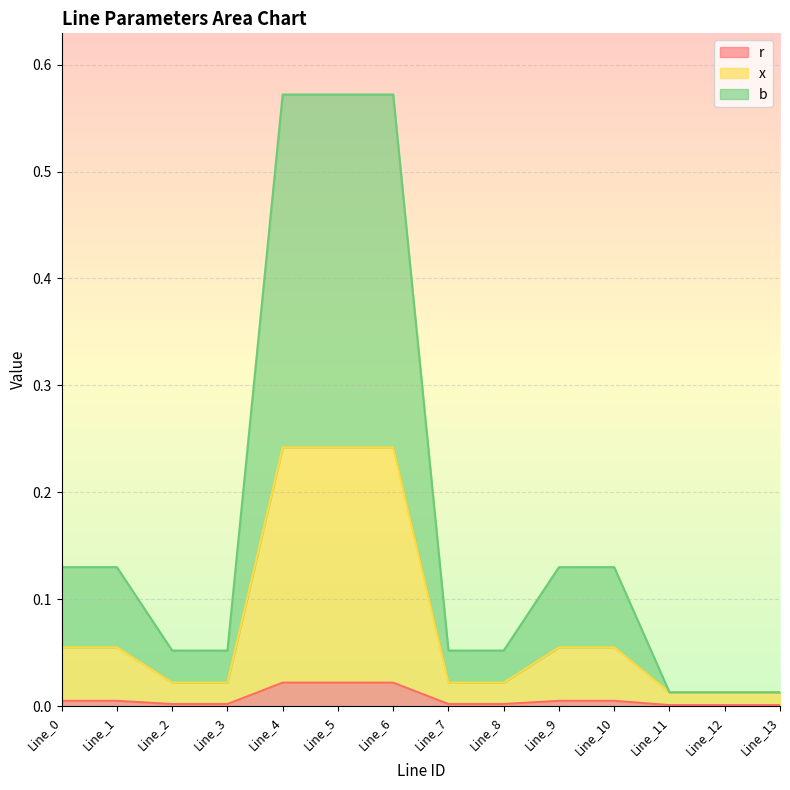

What is the value of the b point at the 4th from the left?

0.1